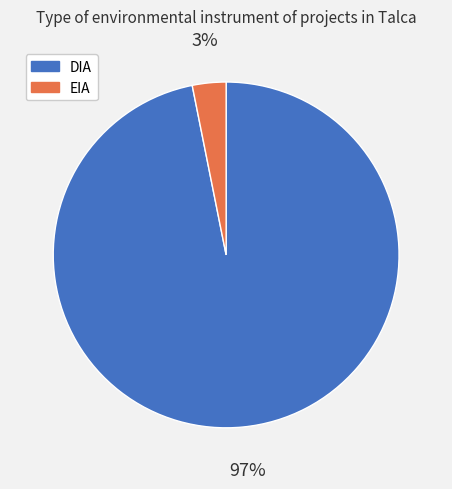

How many segments does this pie chart have?

2